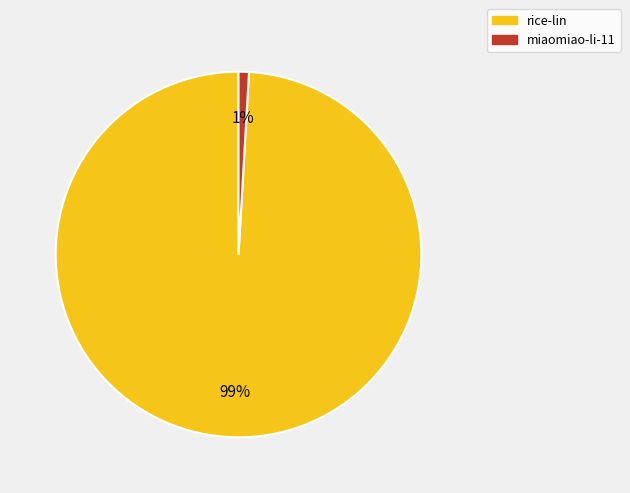

What percentage is the miaomiao-li-11 slice, to the nearest percent?

1%